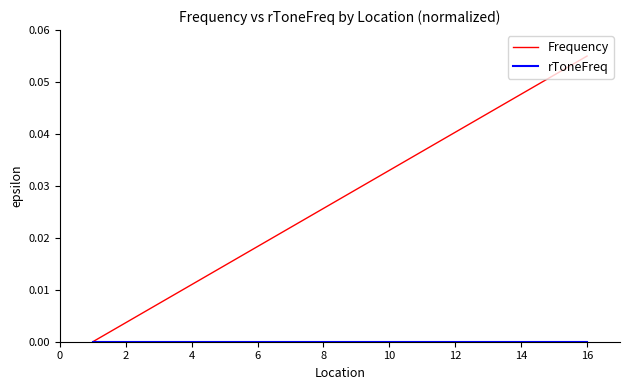

Which series has the largest total across all categories?

Frequency